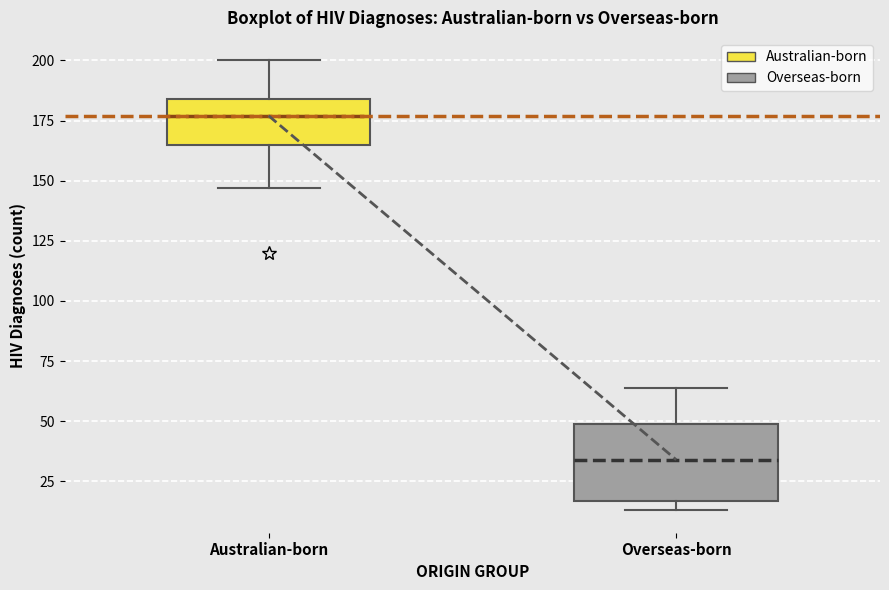

Reading left to right, transcribe this box plot: for each box, give where its median line is, the range the box spans, and where its two whiskers end, as read against the y-axis. The values are not printed on the chart, so give them approximately, as read against the axis.

Australian-born: median 175, box 165 to 185, whiskers 145 to 200
Overseas-born: median 35, box 15 to 50, whiskers 15 (just below the box's lower edge) to 65